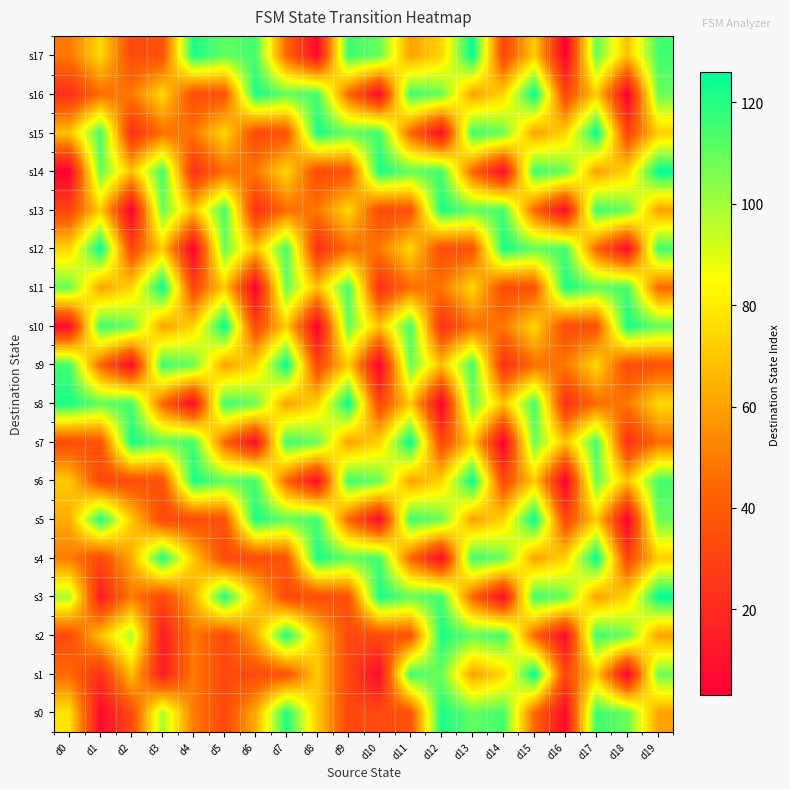

List the series in order of their peak value, highest first.

s1, s3, s4, s5, s6, s7, s8, s9, s10, s11, s12, s14, s15, s16, s17, s0, s2, s13